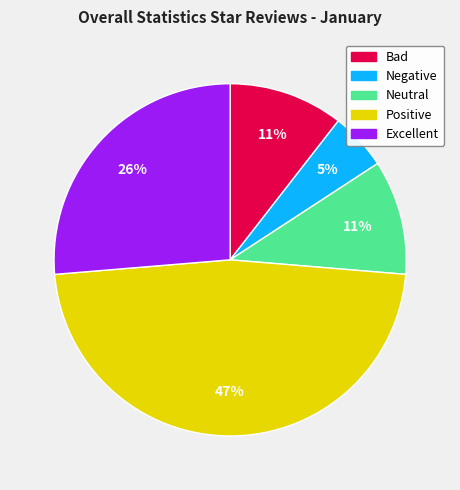

Which slice is the largest?

Positive